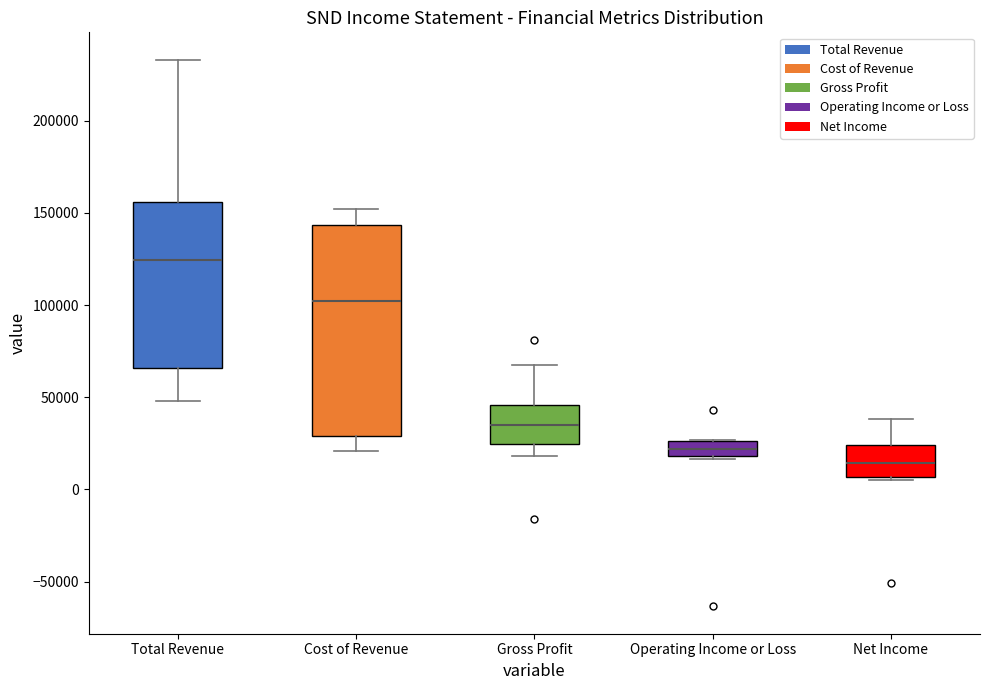

Where does the upper whisker of the box for Total Revenue end on the y-axis? The values are not printed on the chart, so give them approximately, as read against the axis.

235000